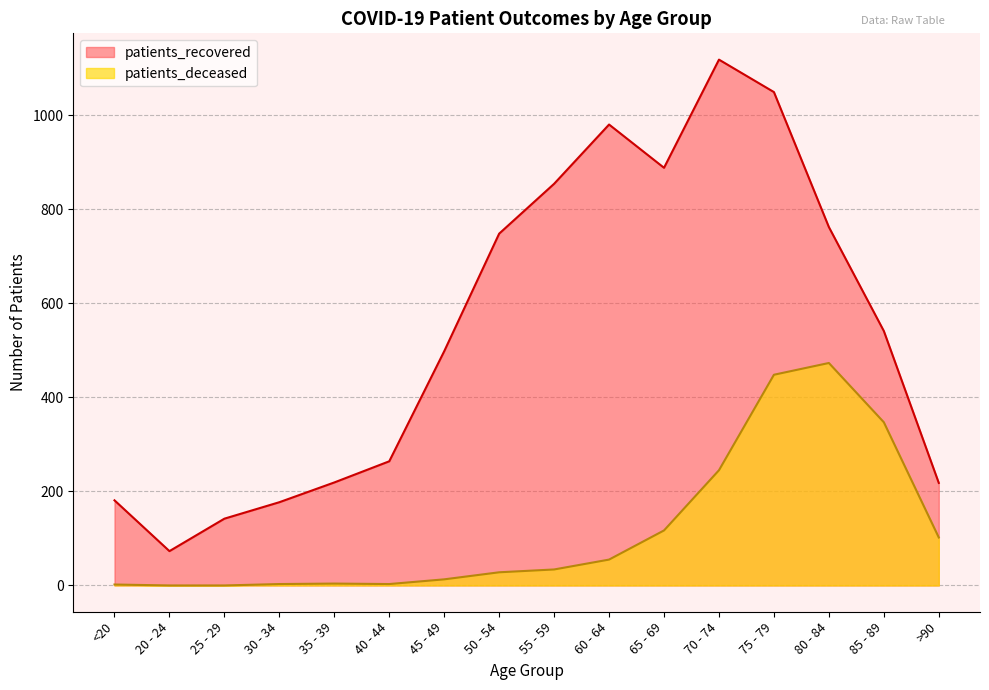

At which category is the sum across all series the highest?

75 - 79